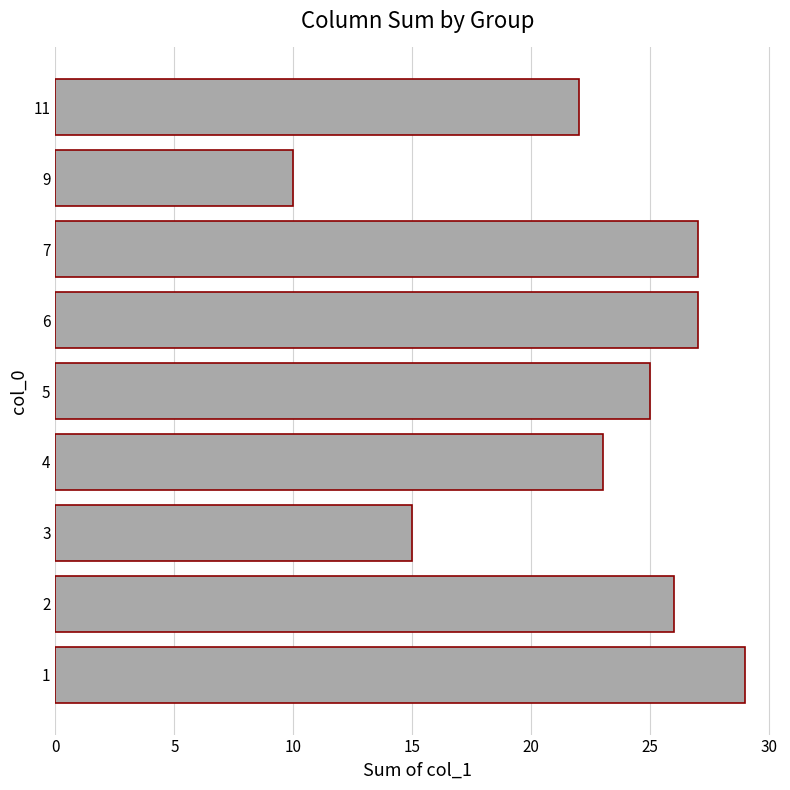

What is the maximum value shown in the chart?

29